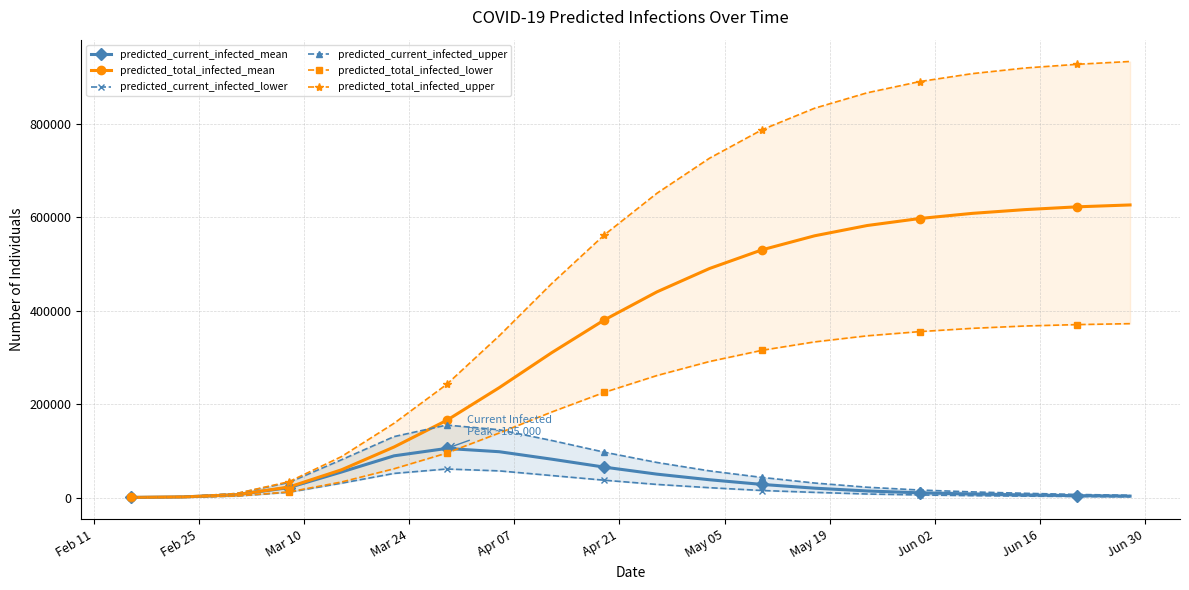

What is the maximum value for predicted_current_infected_mean?

105000